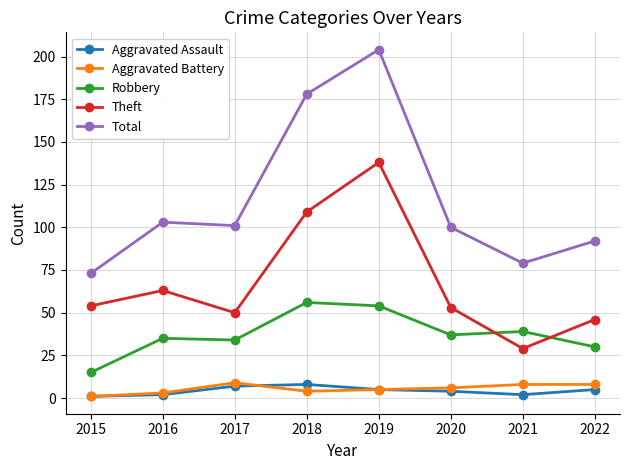

True or false: Aggravated Assault has more than 2 interior local peaks.

False